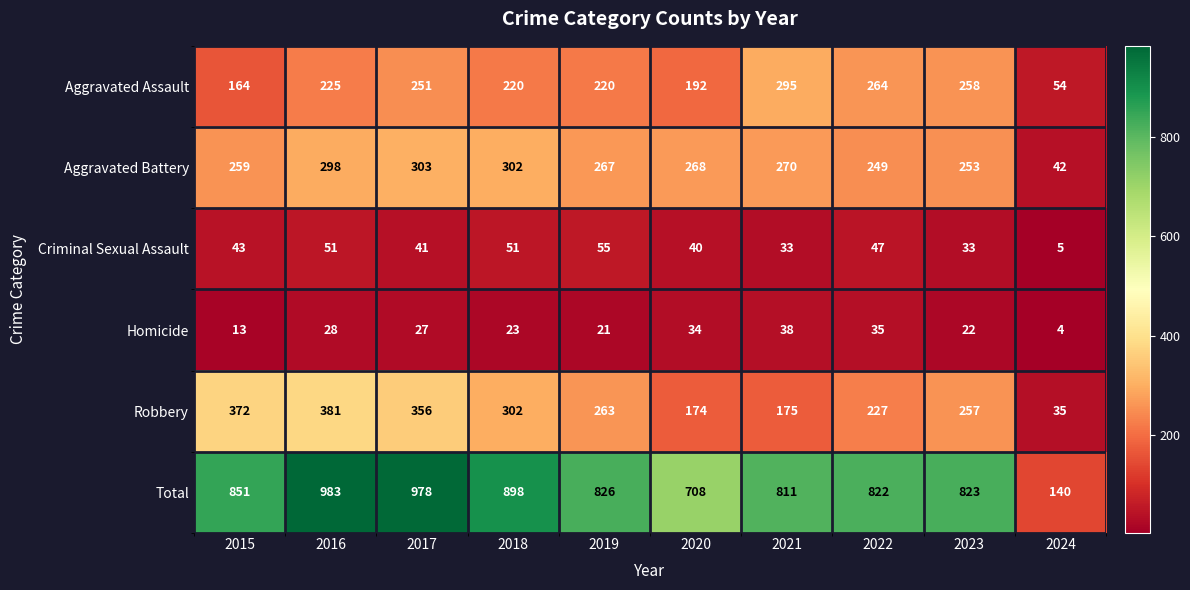

Is it true that Robbery equals 59 at 2024?

False